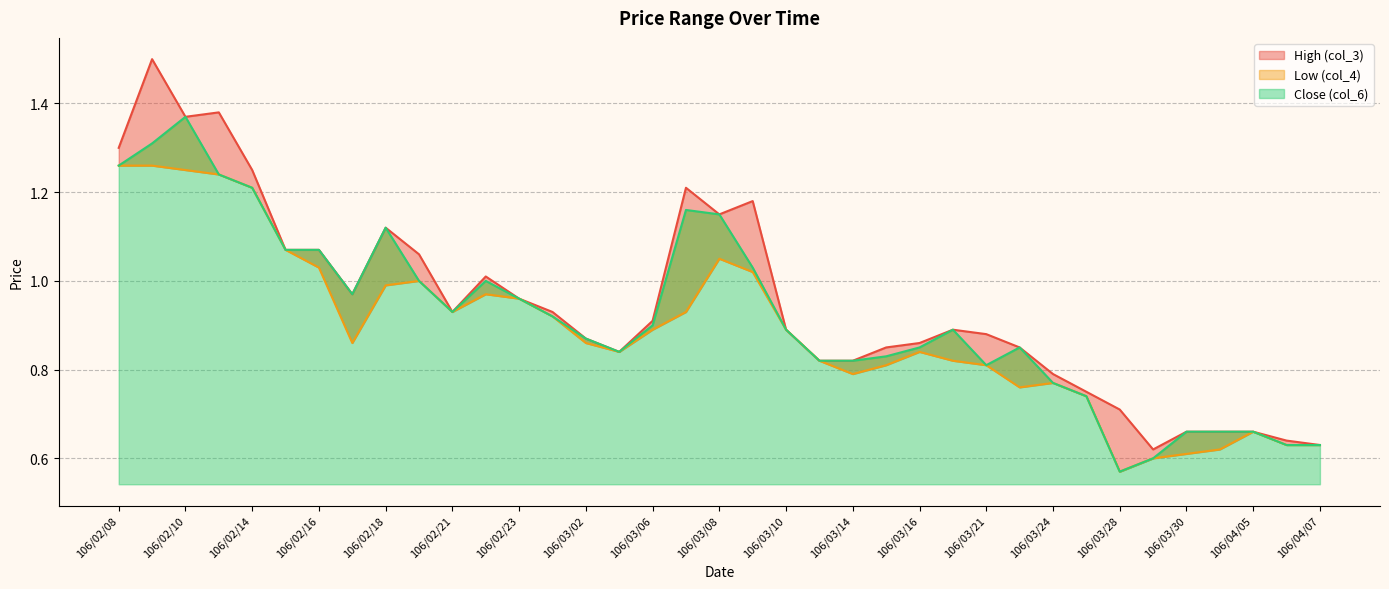

True or false: Close (col_6) and High (col_3) cross at least once.

False